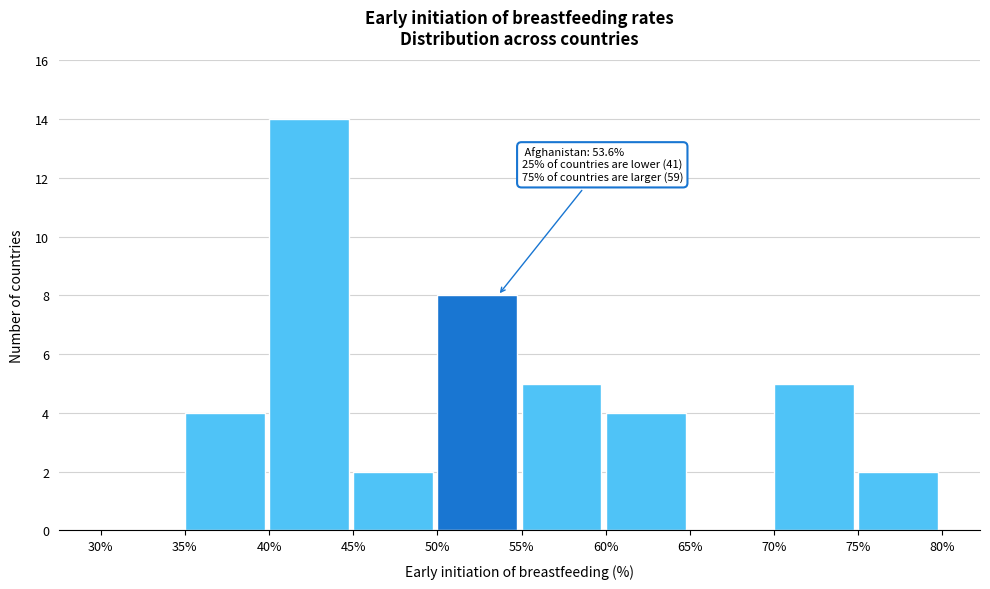

Which range on the x-axis has the tallest bar?

40% to 45%